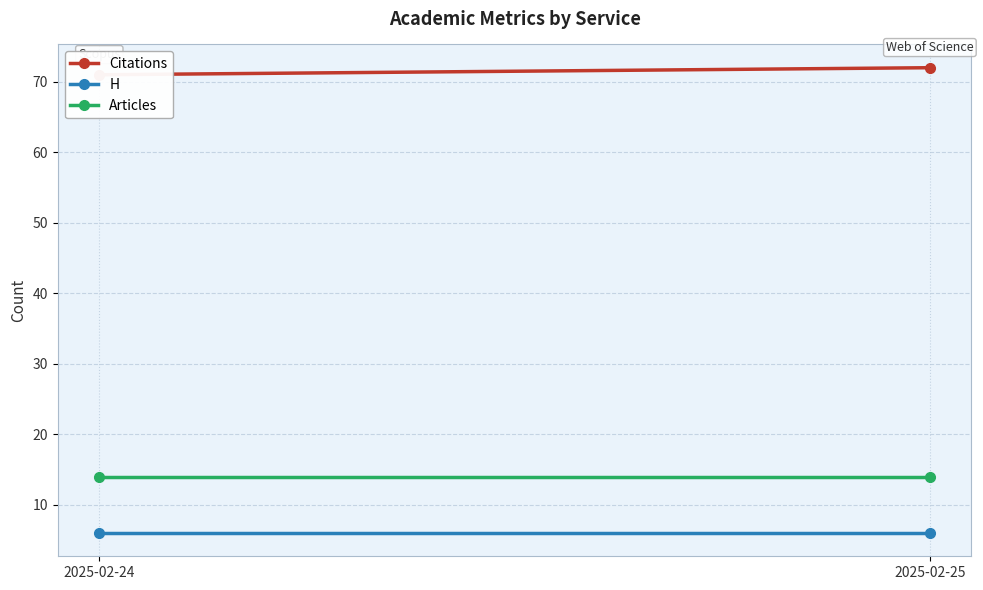

How many lines are shown in the chart?

3